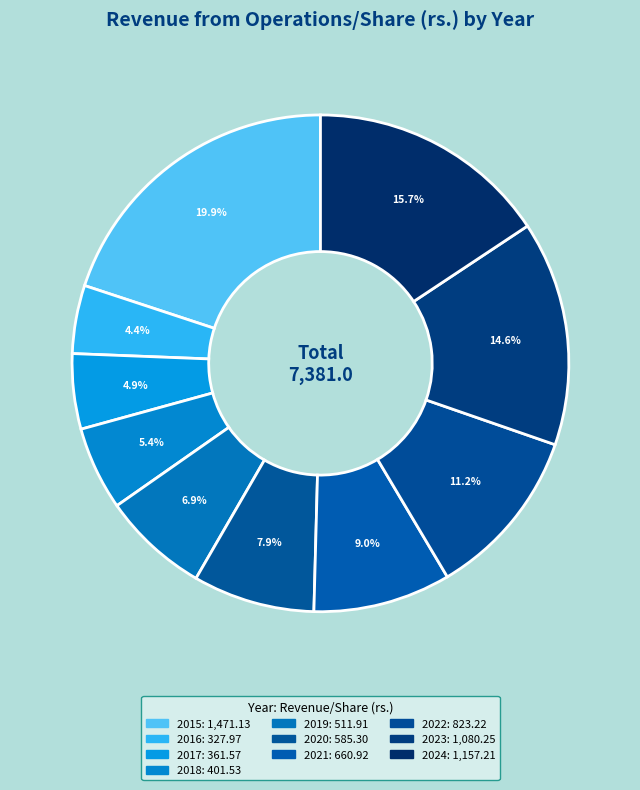

To the nearest percent, what portion does 2017 represent?

5%